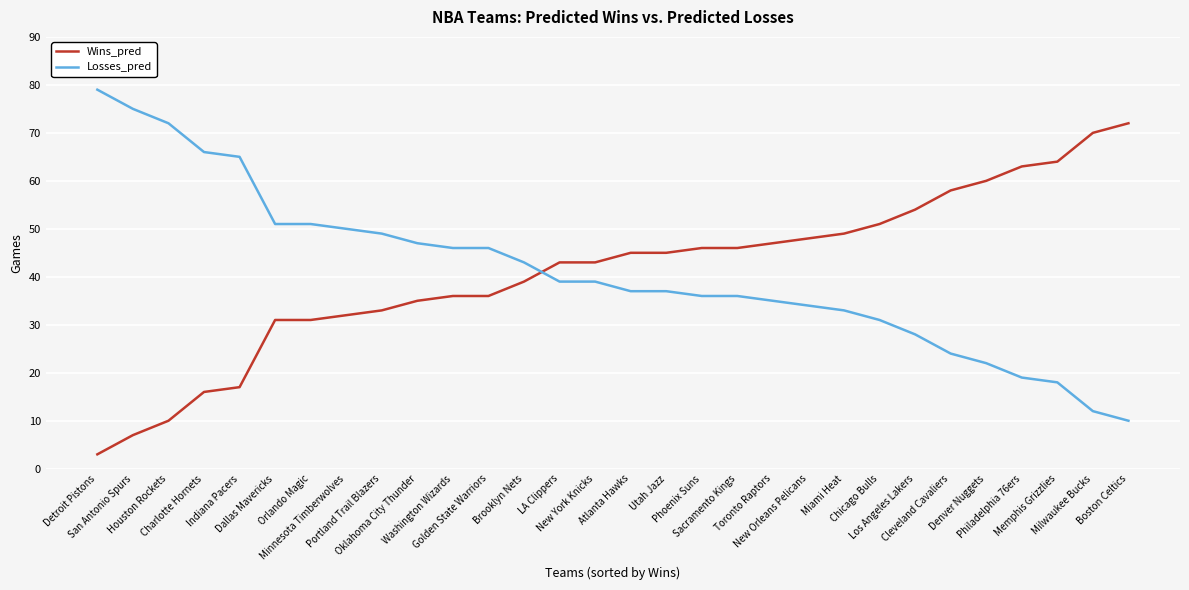

How many lines are shown in the chart?

2